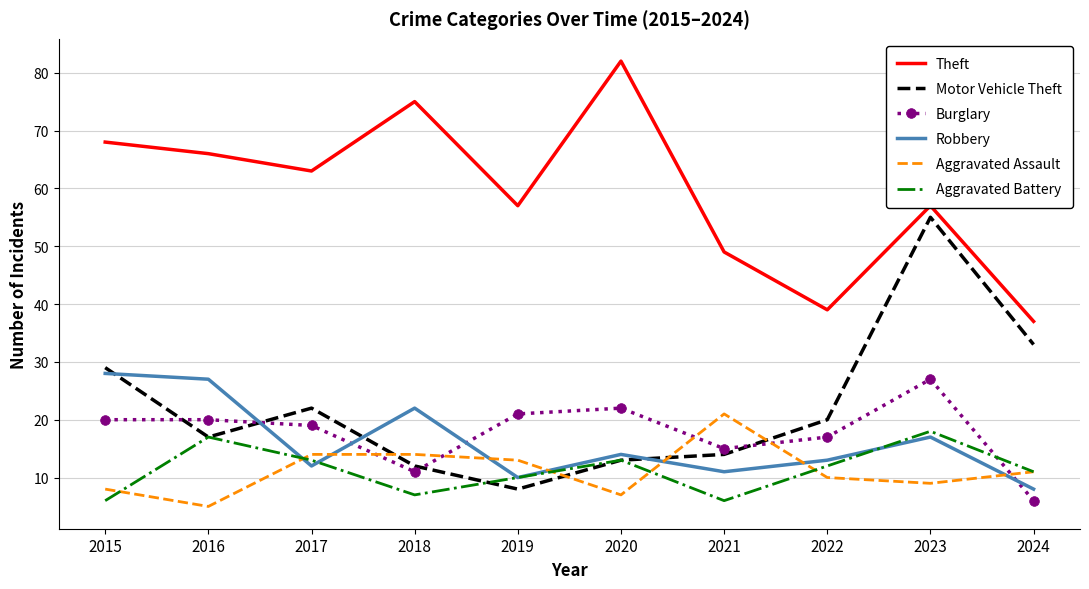

How many times do Motor Vehicle Theft and Burglary cross each other?

4